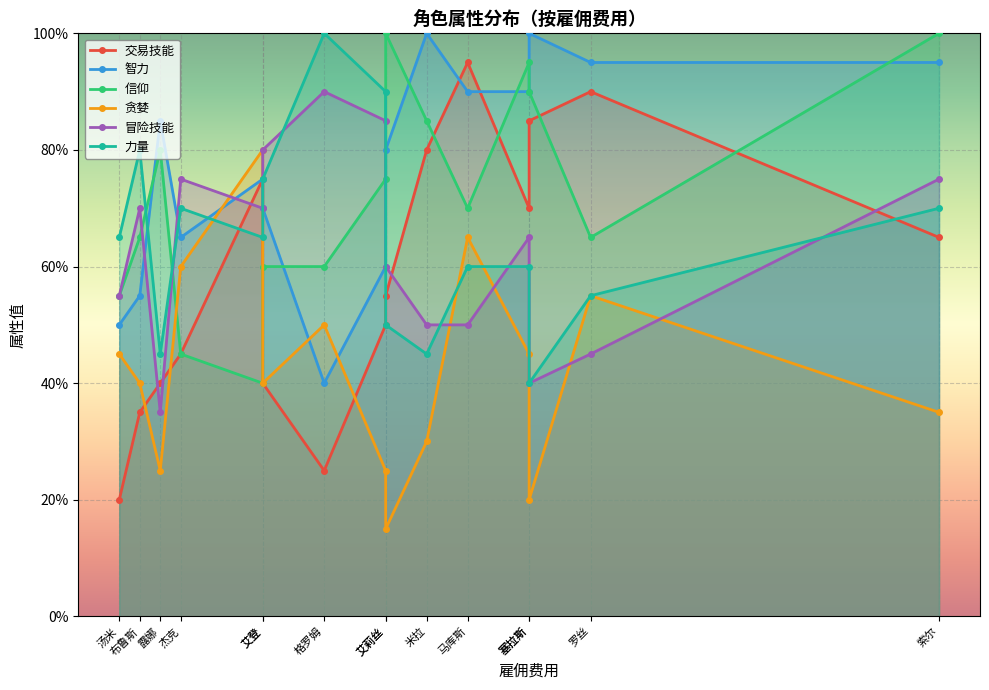

How many interior local valleys does the 智力 series have?

2